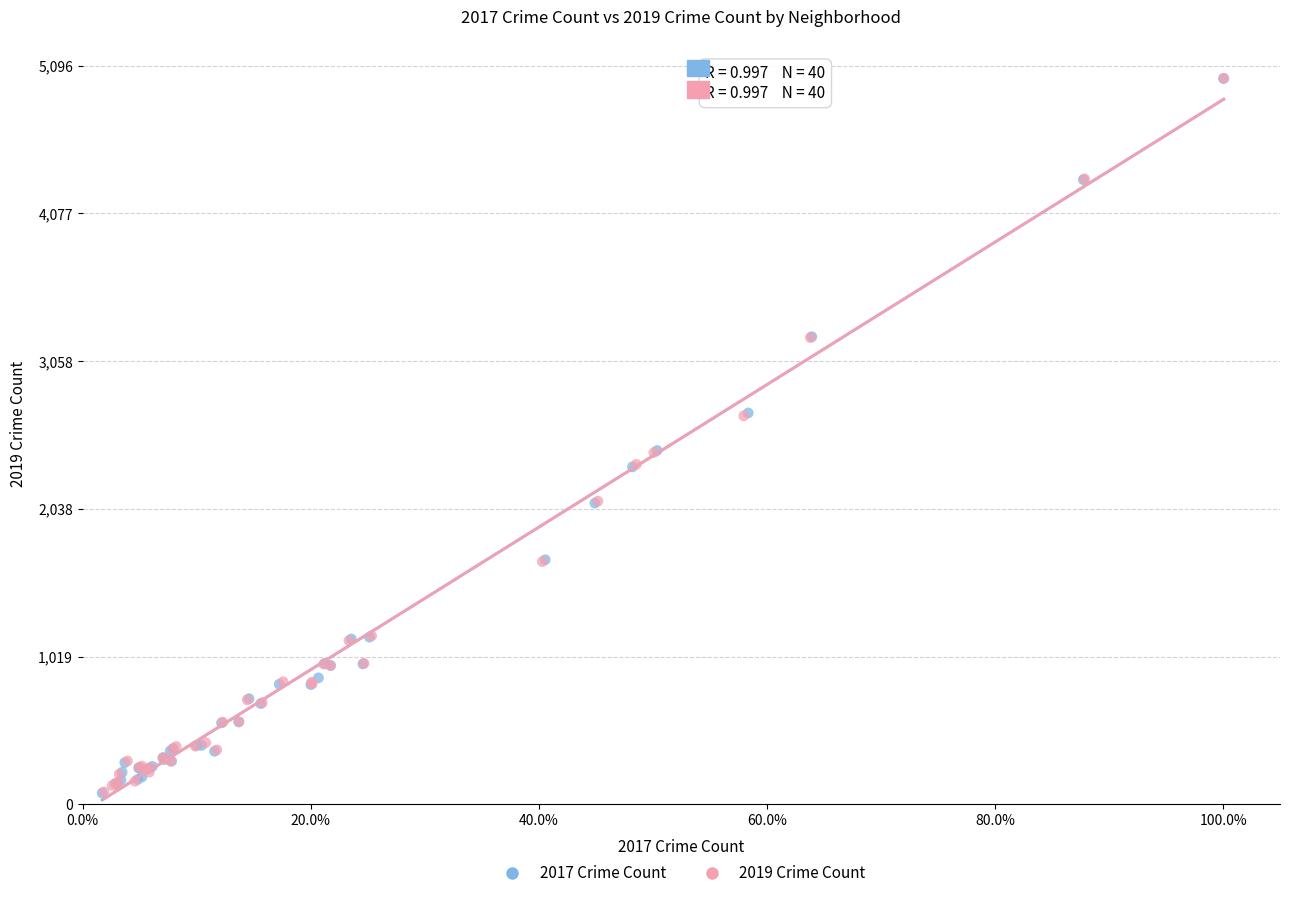

What are all the series names shown in the legend?

2017 Crime Count, 2019 Crime Count